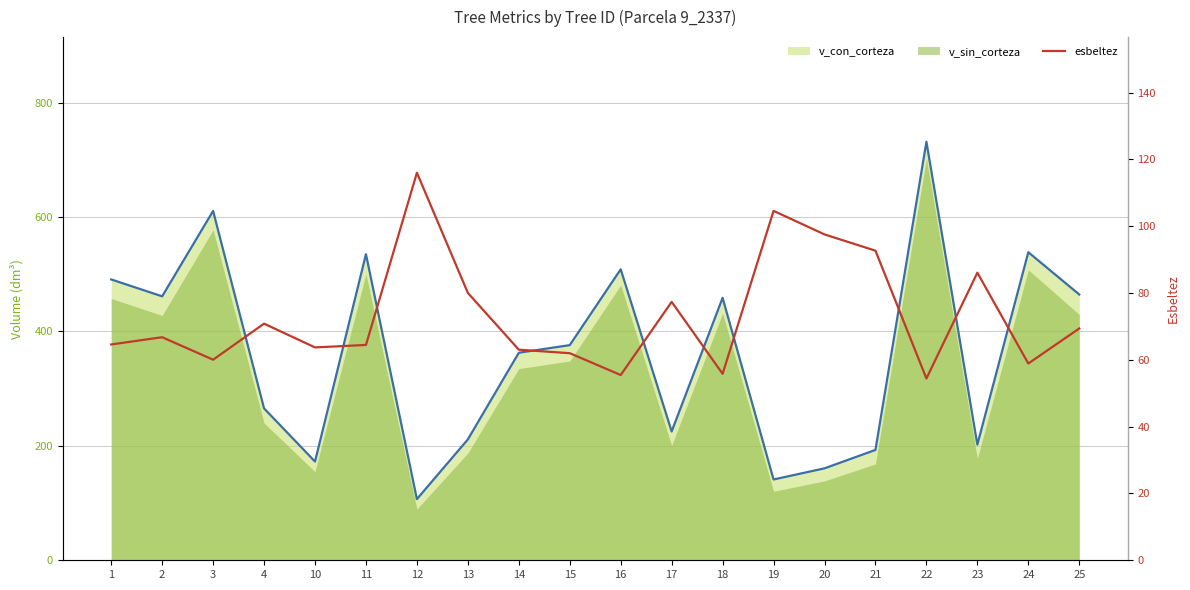

What is the maximum value shown in the chart?

116.0